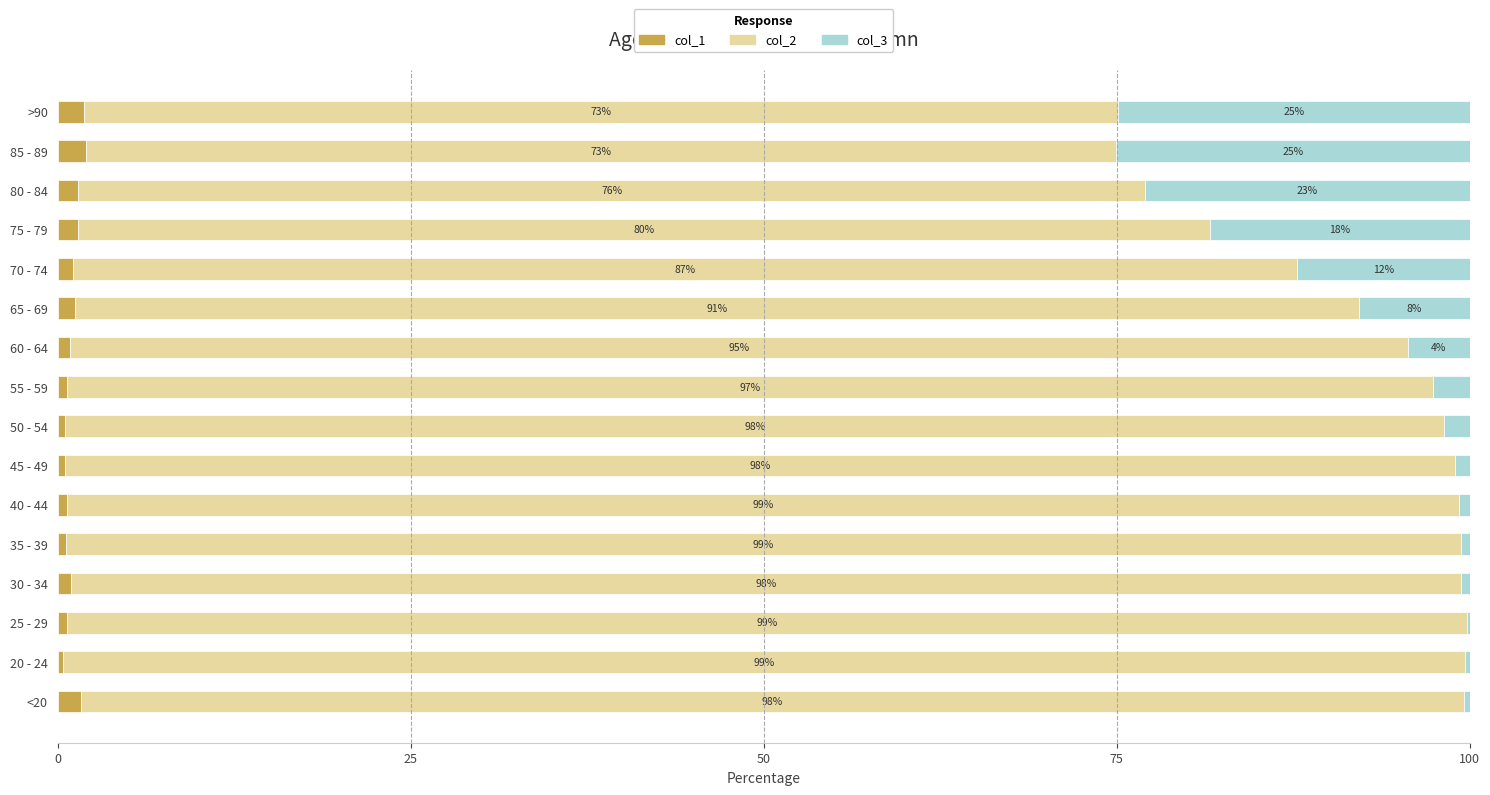

What is the maximum value for col_1?

2.0